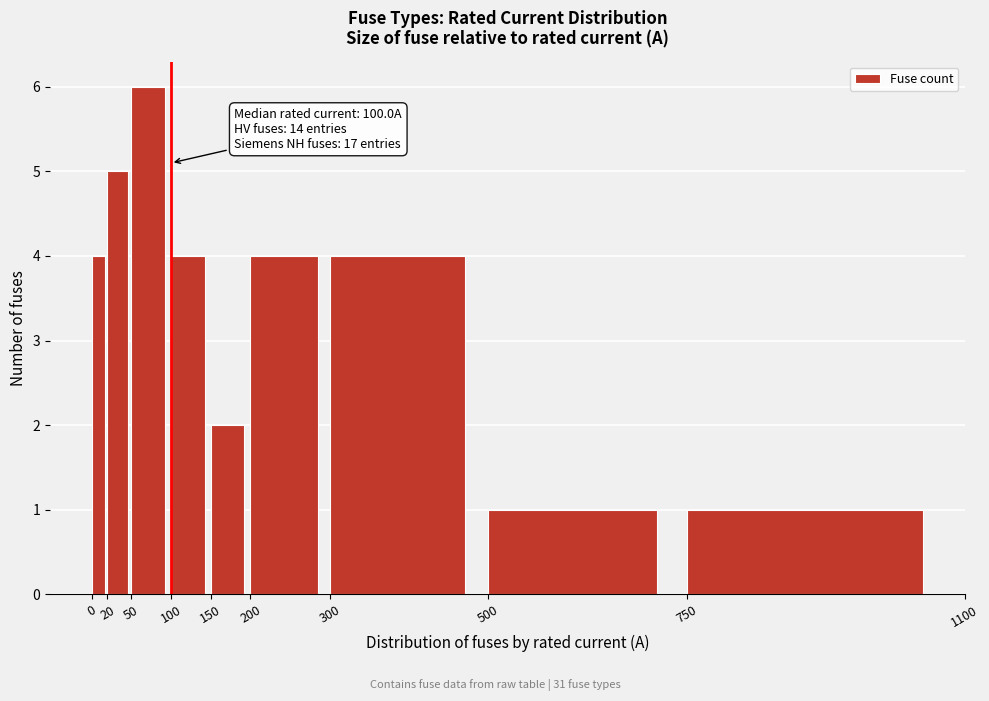

Over which range of the x-axis is the bar tallest?

50 to 100